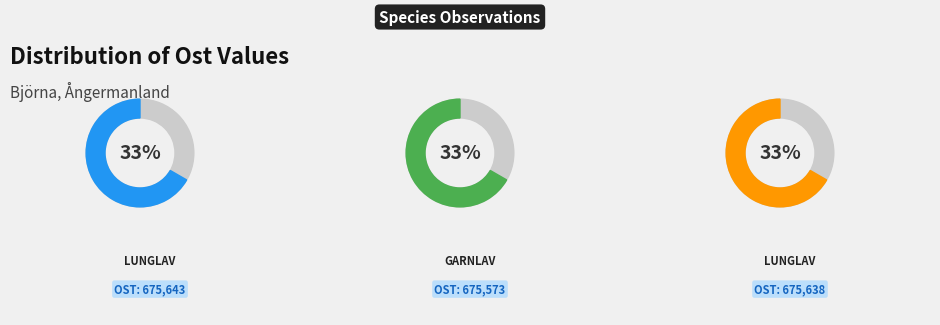

What is the total percentage of Garnlav (100082526) and Lunglav (100082527)?

66.7%